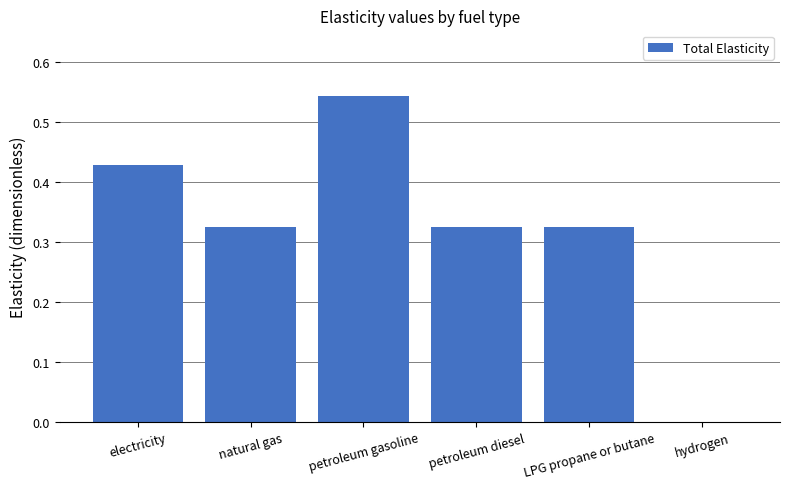

What is the sum of the values at LPG propane or butane and petroleum gasoline?

0.9